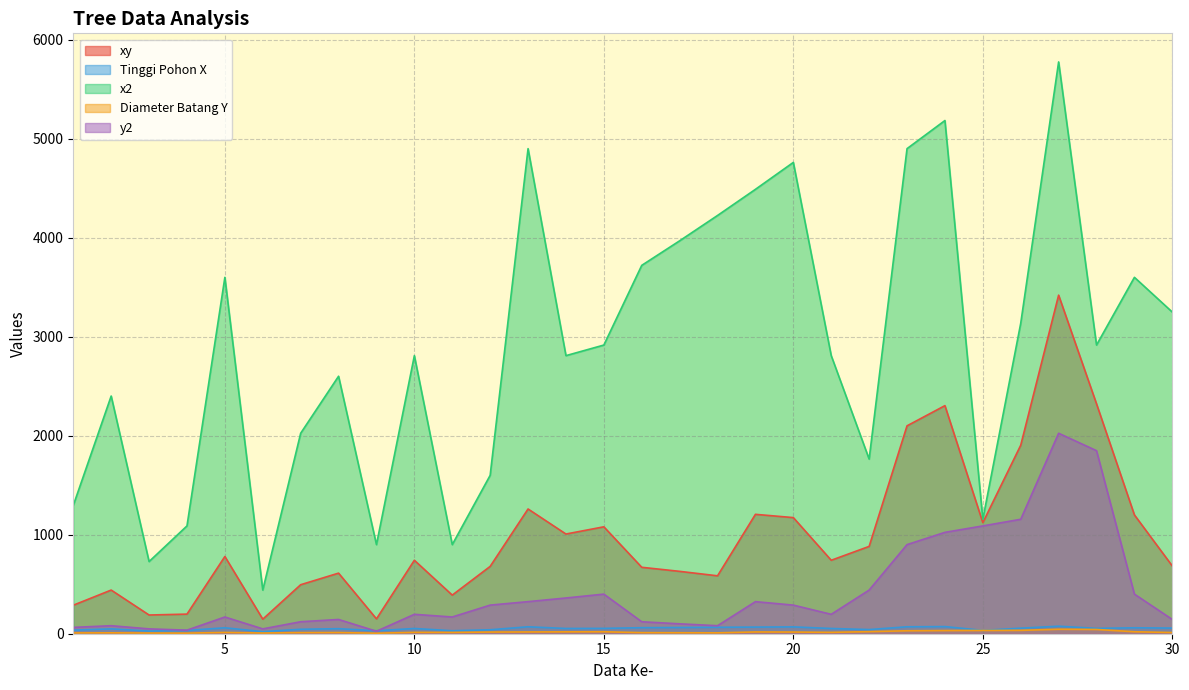

What is the spread (max minus min) of values at 7?

2014